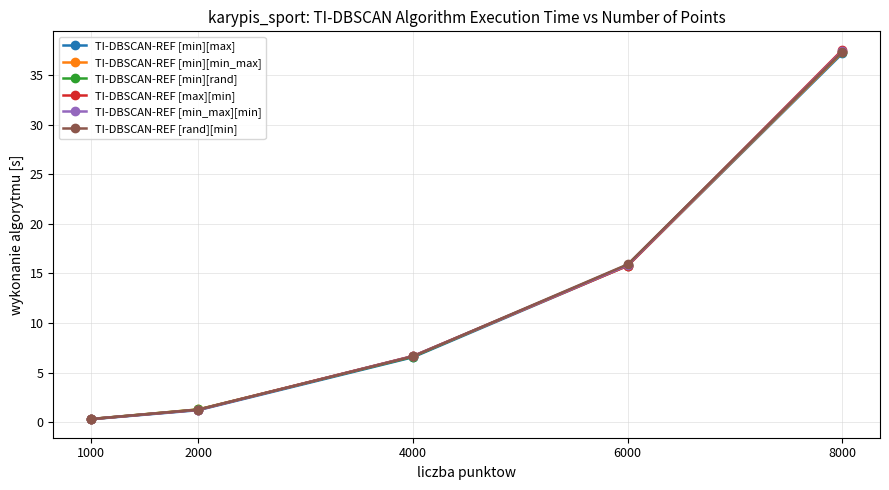

Reading right to left, list all the values displayed in this chart.

TI-DBSCAN-REF [min][max]: 8000=37.2	6000=15.8	4000=6.5	2000=1.2	1000=0.3
TI-DBSCAN-REF [min][min_max]: 8000=37.3	6000=15.8	4000=6.6	2000=1.3	1000=0.3
TI-DBSCAN-REF [min][rand]: 8000=37.4	6000=15.9	4000=6.6	2000=1.3	1000=0.3
TI-DBSCAN-REF [max][min]: 8000=37.6	6000=15.8	4000=6.7	2000=1.2	1000=0.3
TI-DBSCAN-REF [min_max][min]: 8000=37.5	6000=15.8	4000=6.7	2000=1.2	1000=0.3
TI-DBSCAN-REF [rand][min]: 8000=37.4	6000=15.9	4000=6.6	2000=1.3	1000=0.3